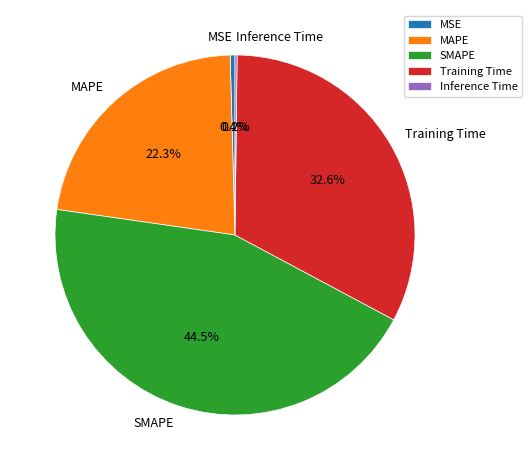

What is the largest slice in the pie chart?

SMAPE